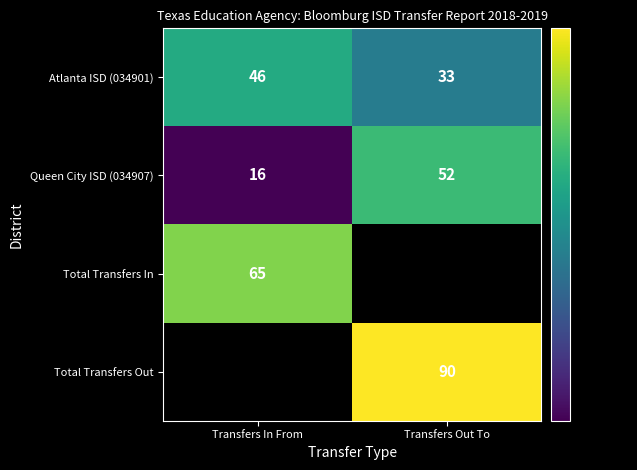

What is the sum of the Queen City ISD (034907) values at Transfers In From and Transfers Out To?

68.0